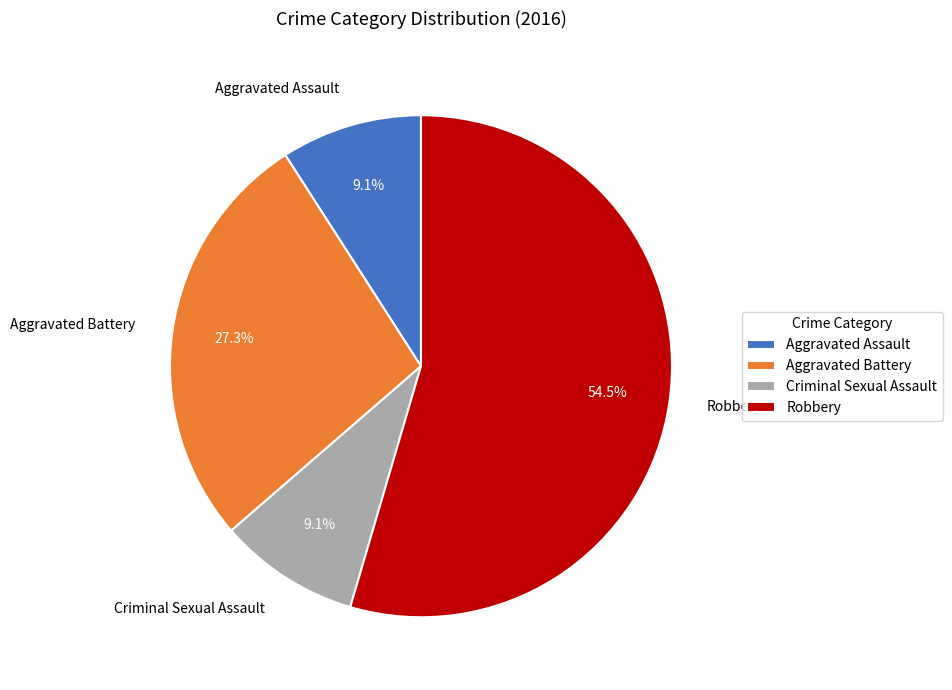

Which slice is the largest?

Robbery